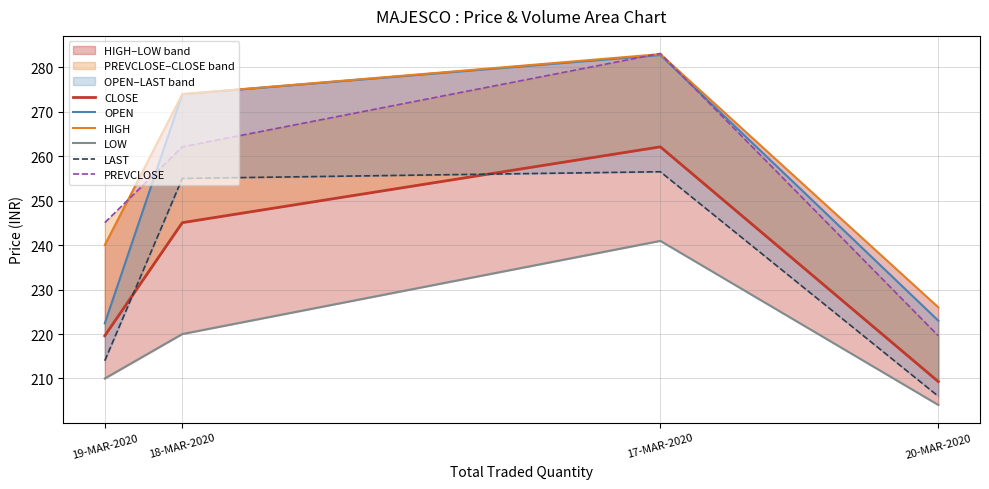

Is it true that HIGH equals 62.4 at 20-MAR-2020?

False